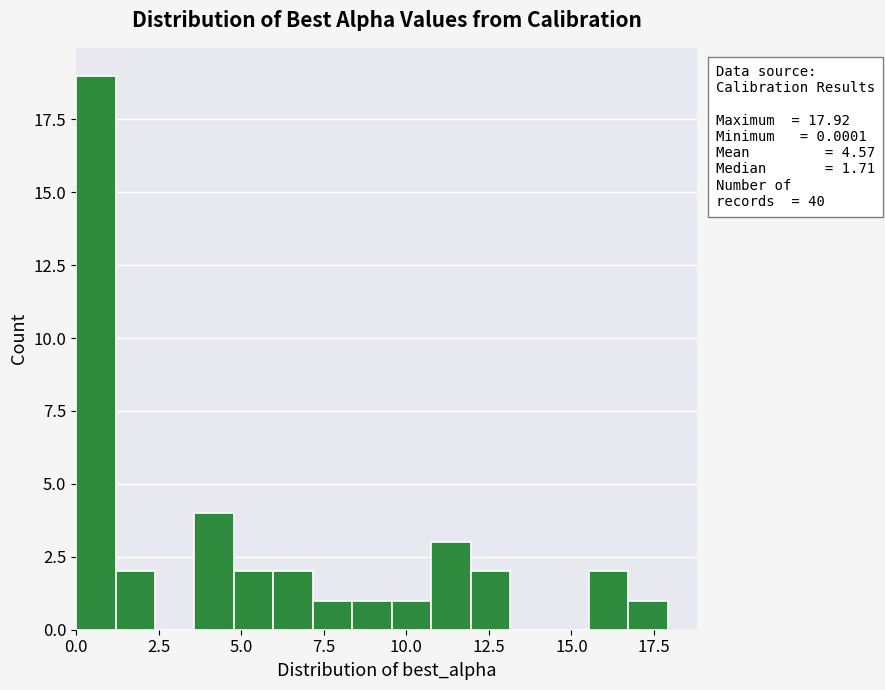

Read against the x-axis, roughly where is the centre of the tallest bar?

0.5